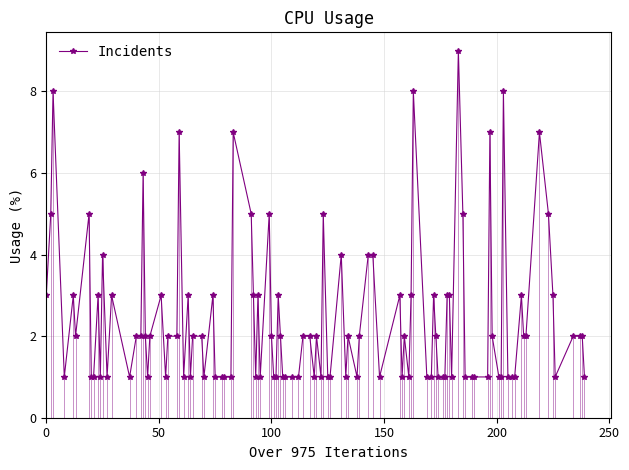

True or false: the data has more than 2 interior local peaks.

True